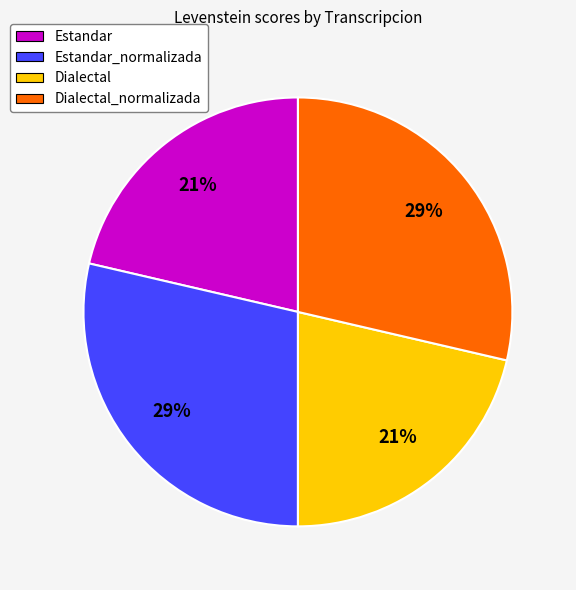

To the nearest percent, what is the average slice percentage?

25%